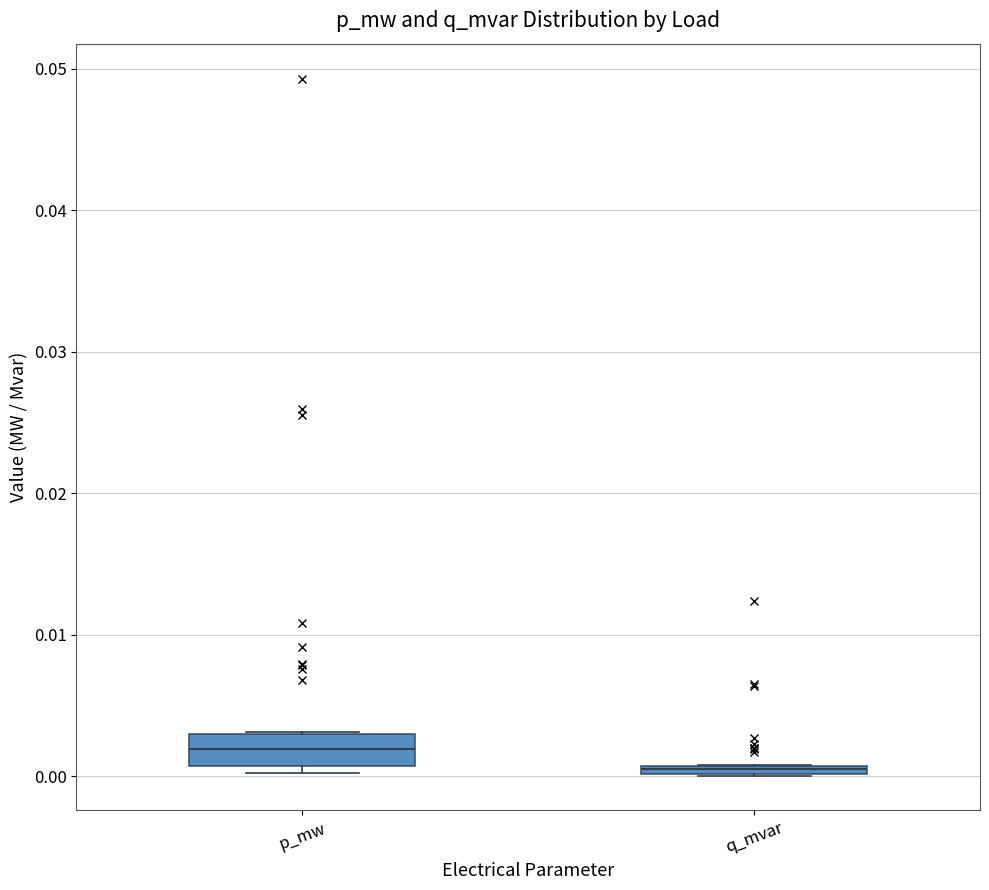

Which box has the lowest median line?

q_mvar